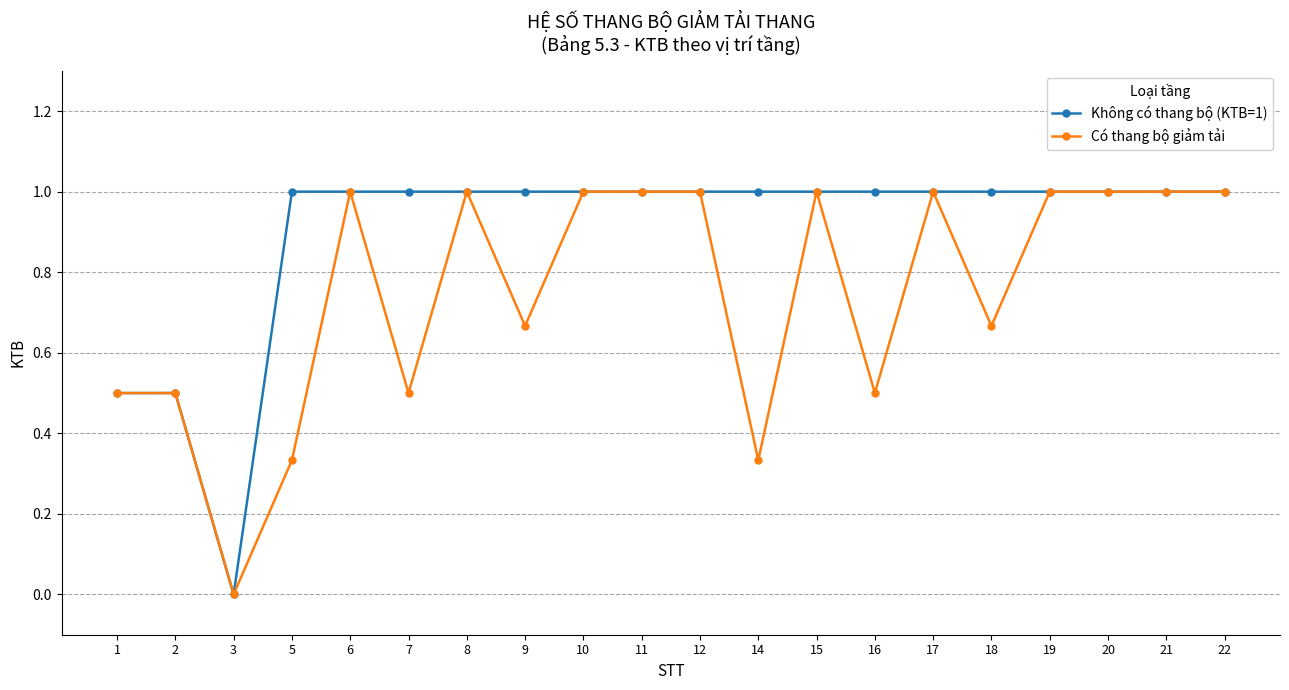

What is the maximum value shown in the chart?

1.0